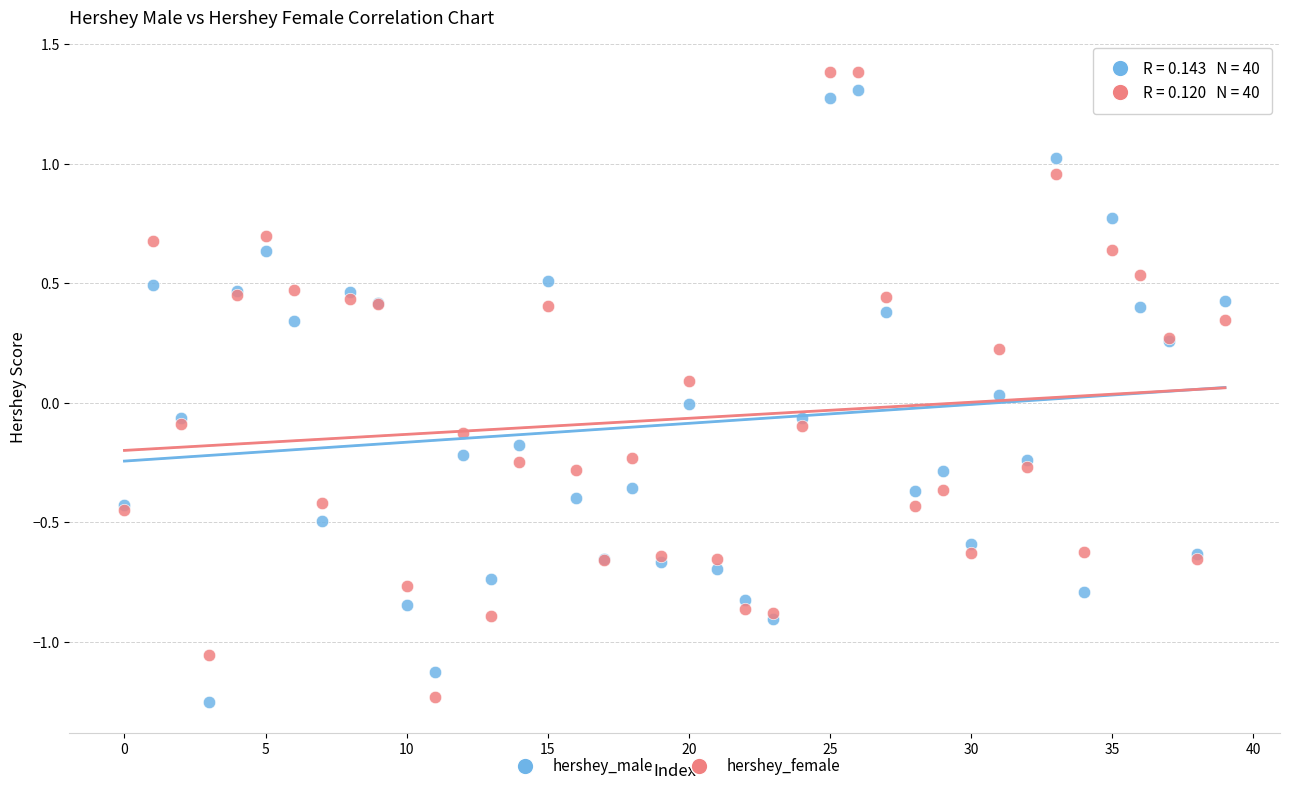

Which series has the widest spread of Y values?

hershey_female